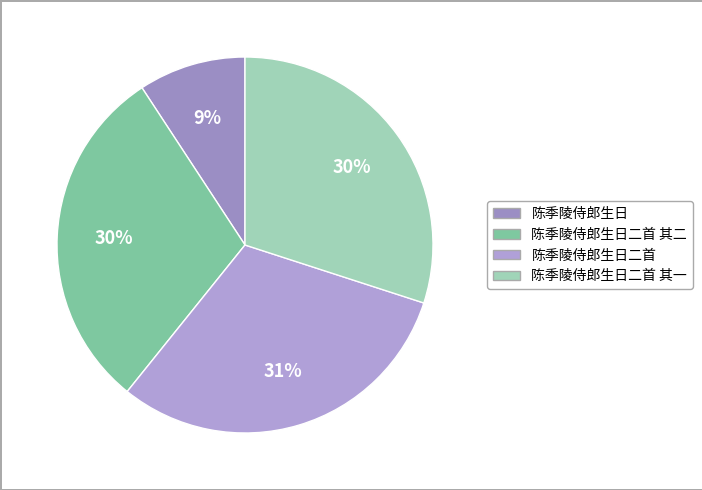

Approximately how many times larger is the value at 陈季陵侍郎生日二首 compared to 陈季陵侍郎生日二首 其二?

1.0